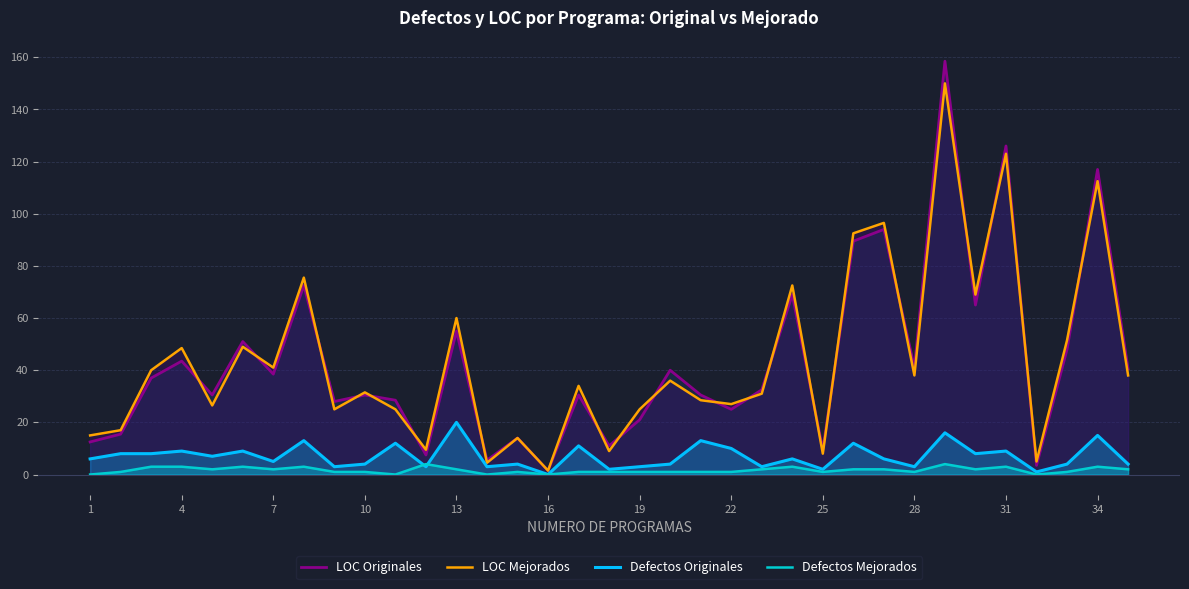

At how many categories does at least one series exceed 115?

3